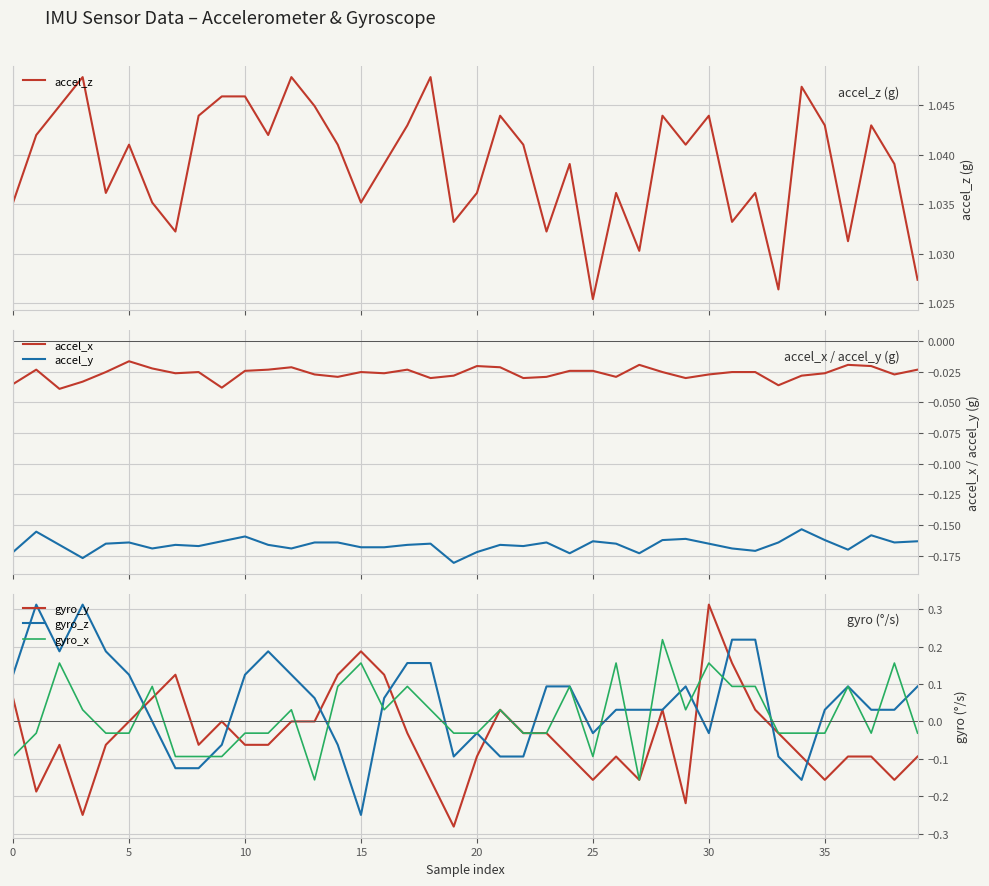

What is the difference between the gyro_z values at 34 and 32?

0.4